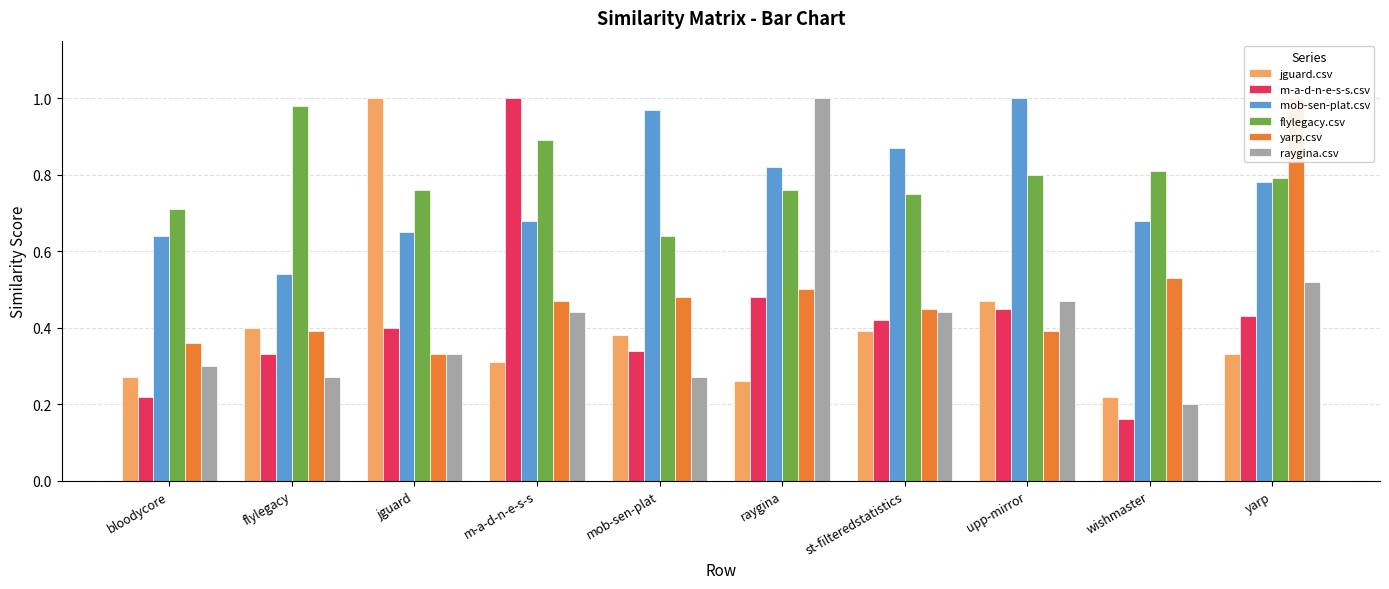

What is the maximum value shown in the chart?

1.0